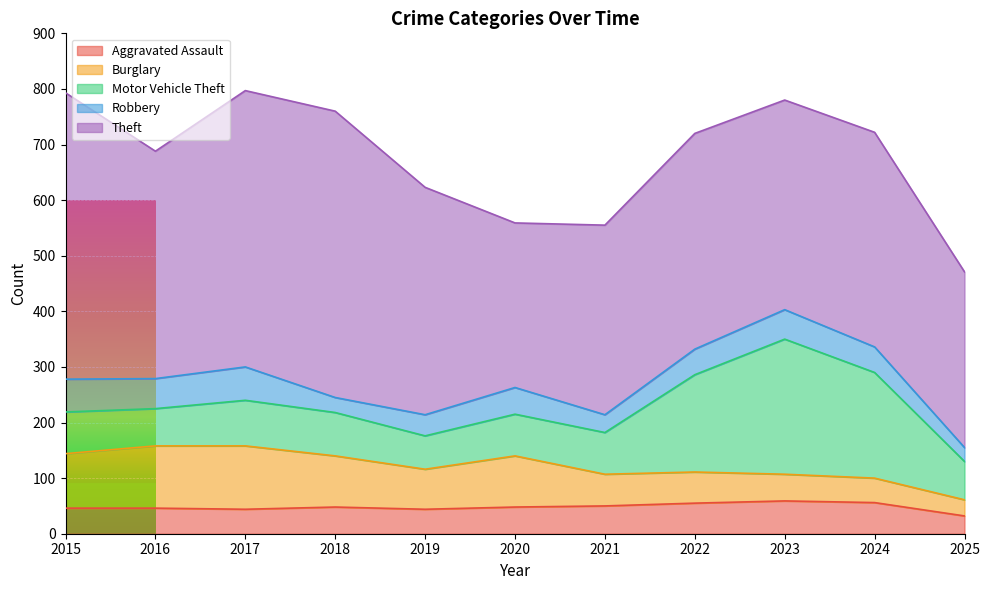

Where does the Theft series first go above 388?

2015